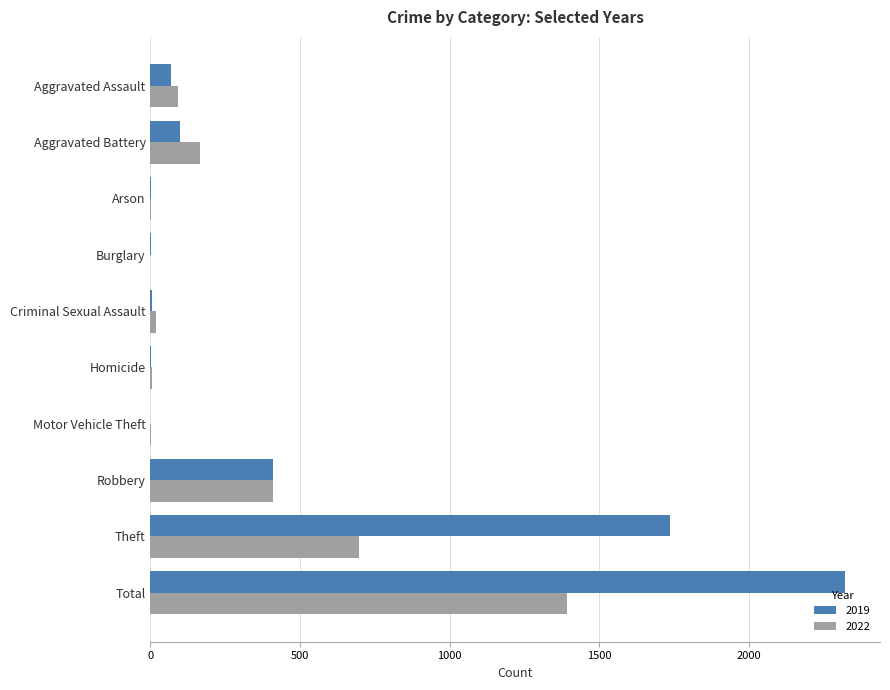

Which label corresponds to the largest value in the chart?

Total